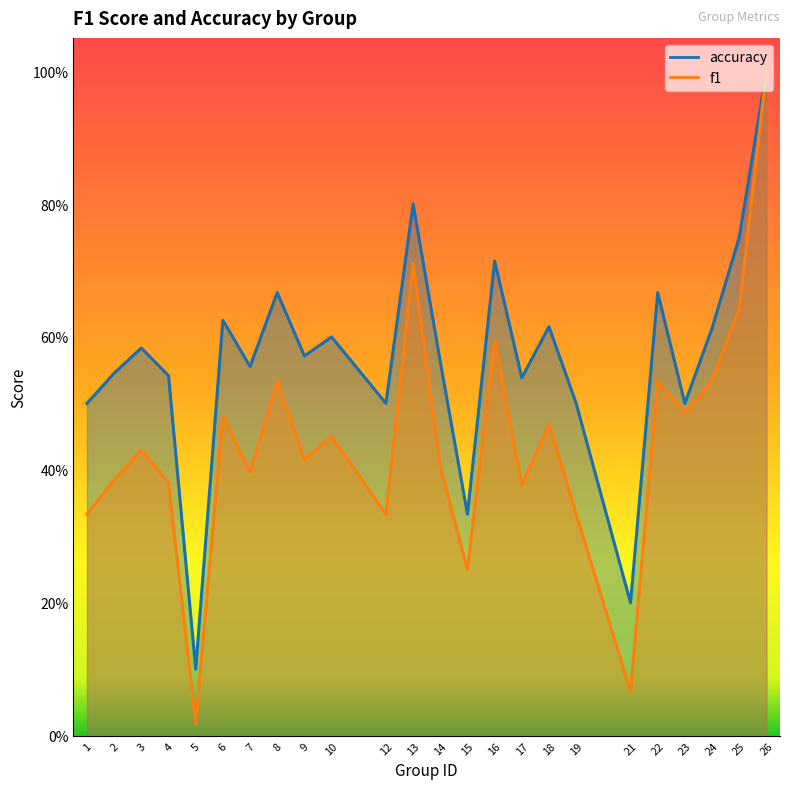

Is the value of f1 at 4 greater than the value of accuracy at 24?

No